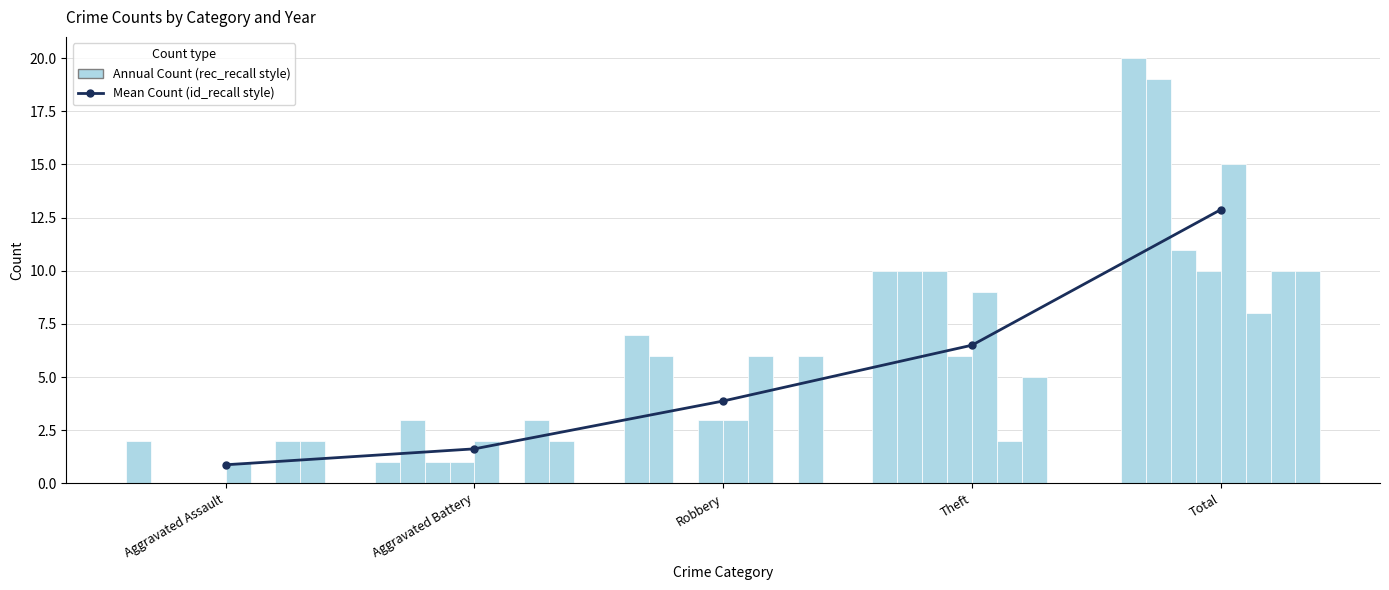

What is the sum of all values?

25.8